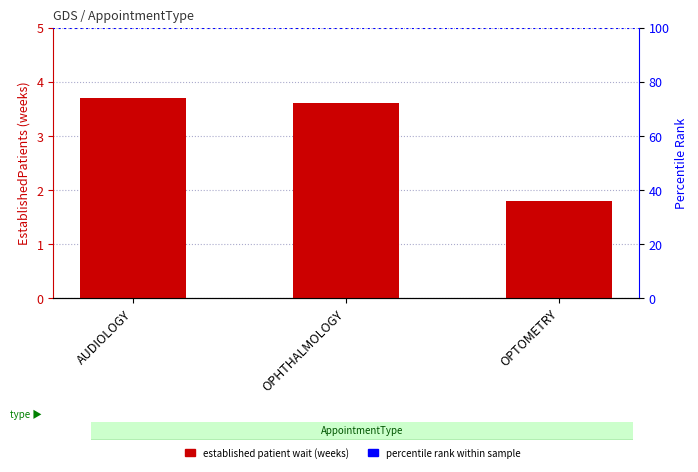

Where does the data first go above 3?

AUDIOLOGY